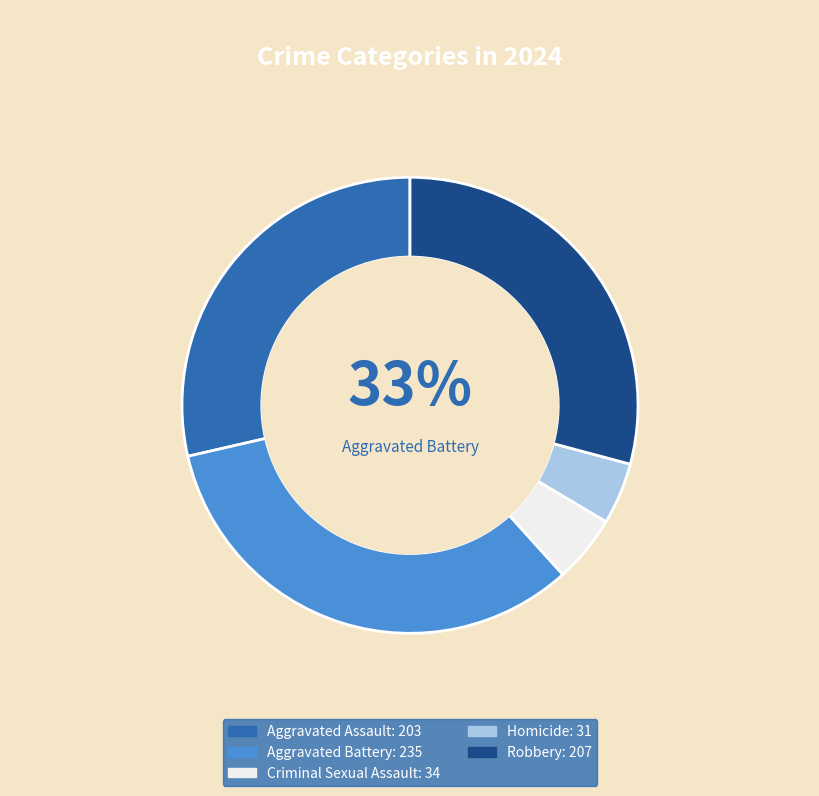

Does Criminal Sexual Assault account for over 50% of the chart?

No